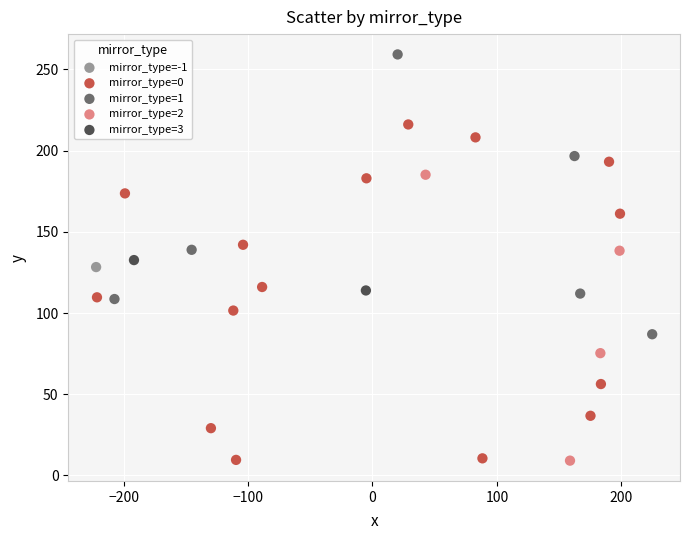

Which series reaches the maximum Y coordinate?

mirror_type=1